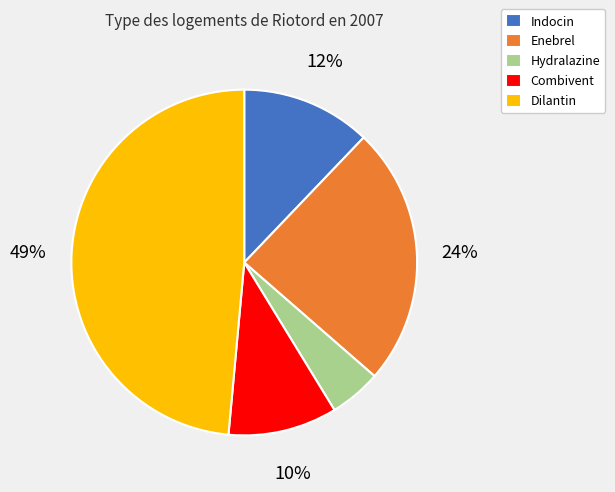

What is the largest slice in the pie chart?

Dilantin